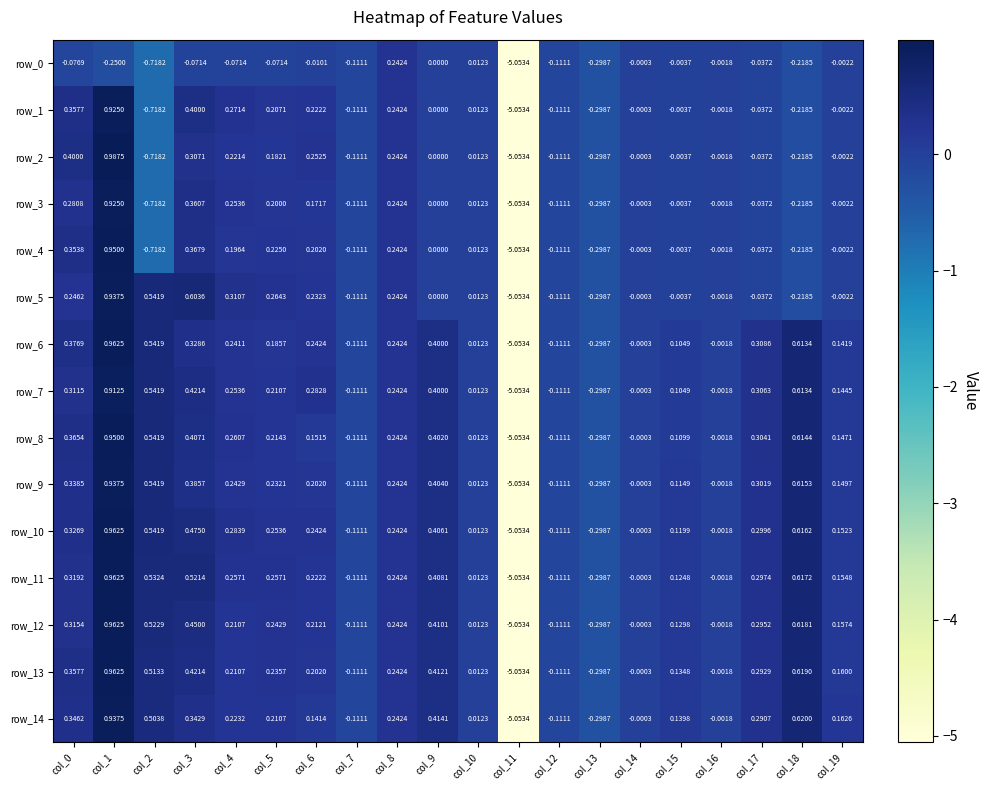

What is the sum of the row_6 values at col_0 and col_10?

0.4